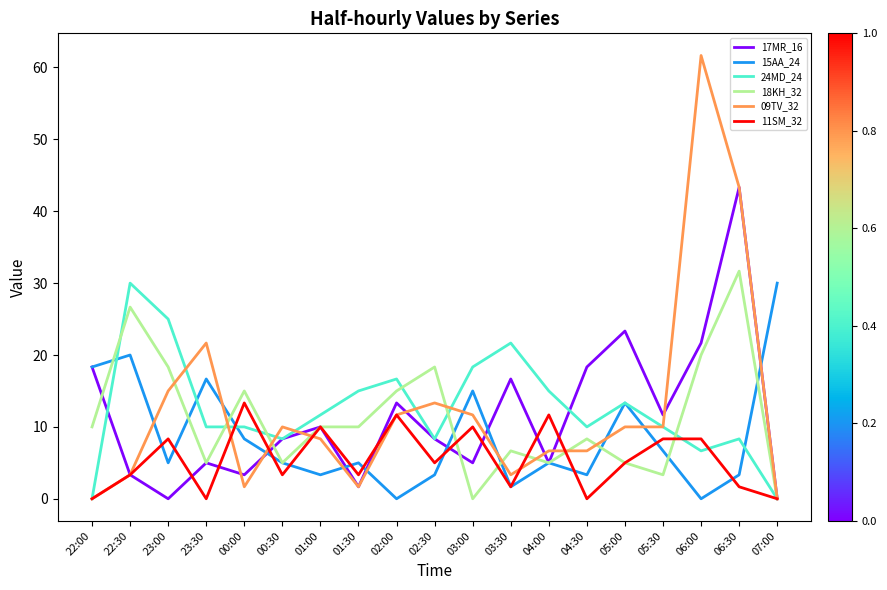

Which series ends up on top after the final intersection of 09TV_32 and 15AA_24?

15AA_24